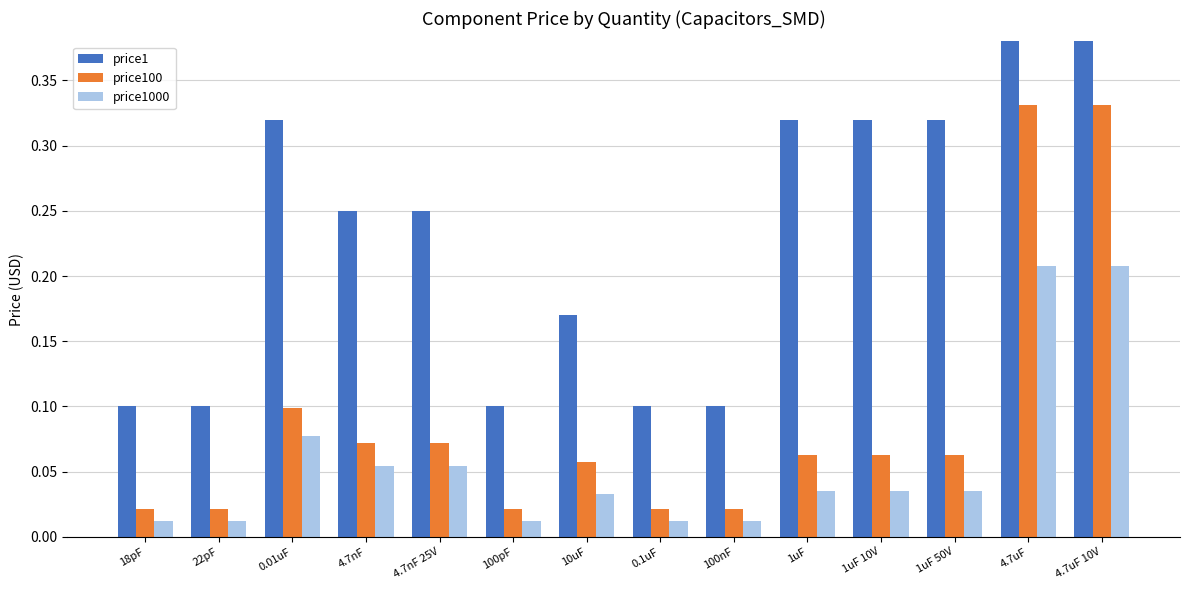

Which series has the largest total across all categories?

price1